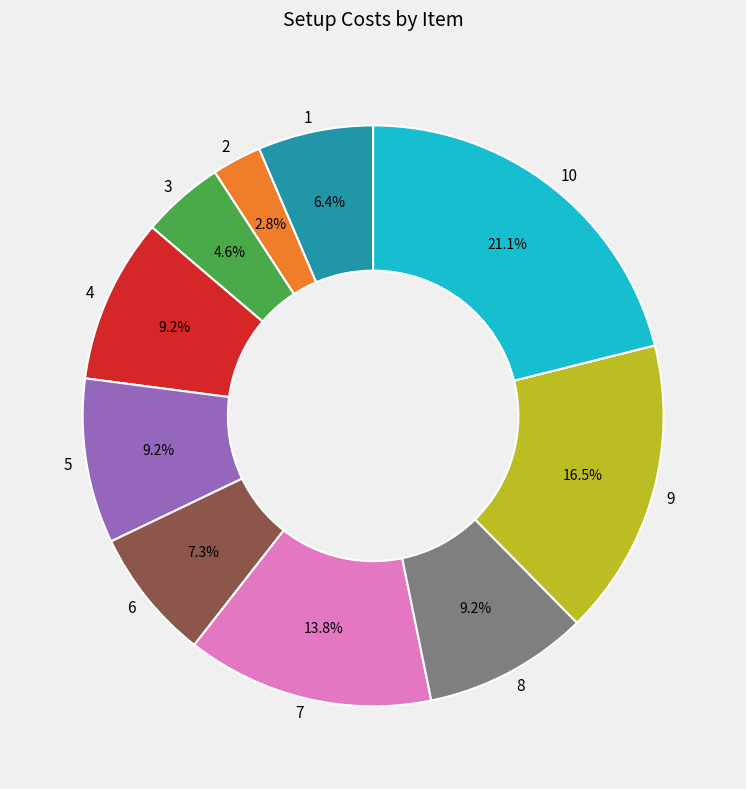

Does 9 represent more than half of the total?

No